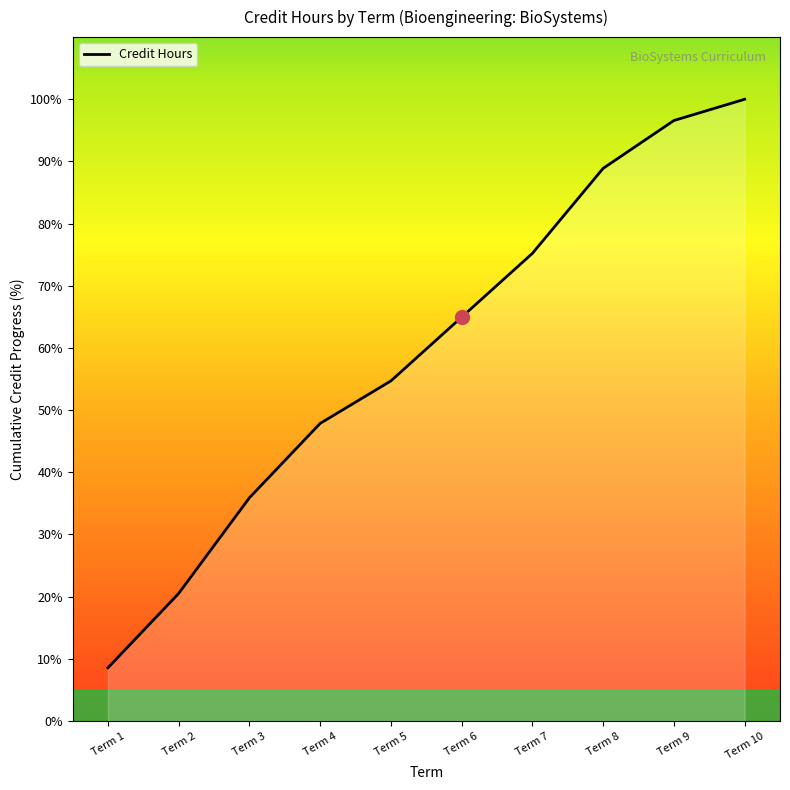

True or false: there are more than 1 points higher than both neighbors.

False